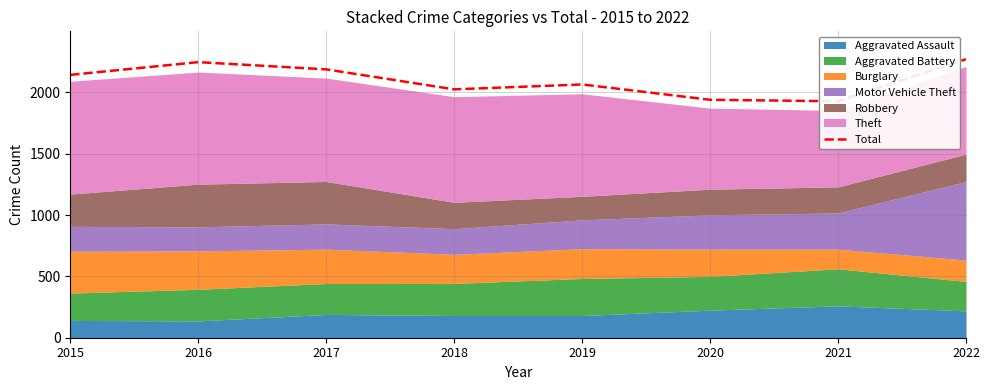

How many lines are shown in the chart?

1